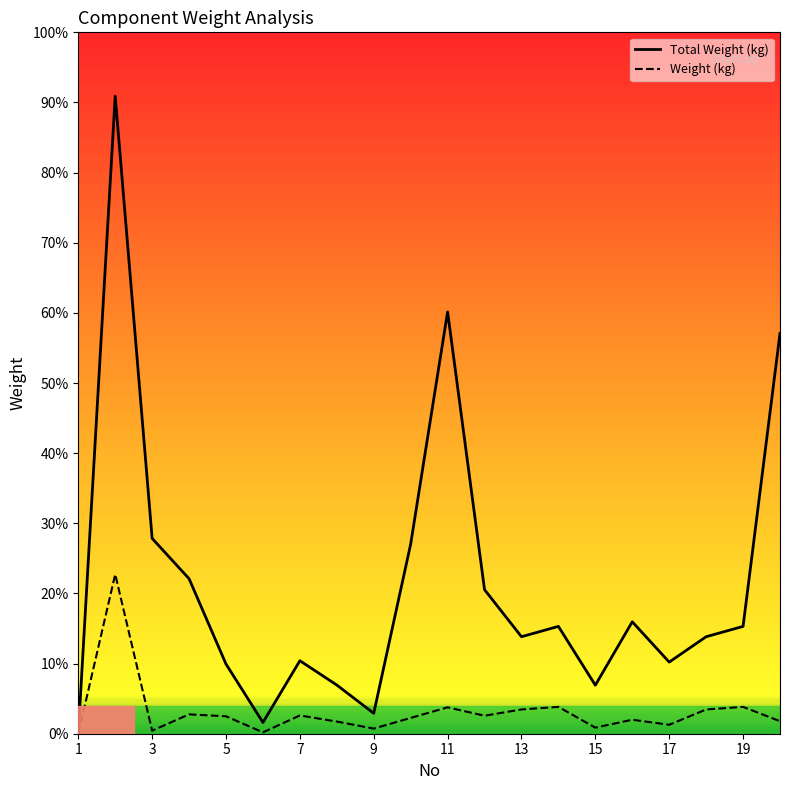

What are all the series names shown in the legend?

Total Weight (kg), Weight (kg)